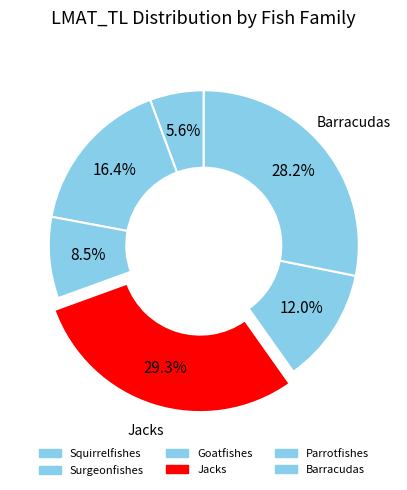

Count the number of slices in the pie.

6